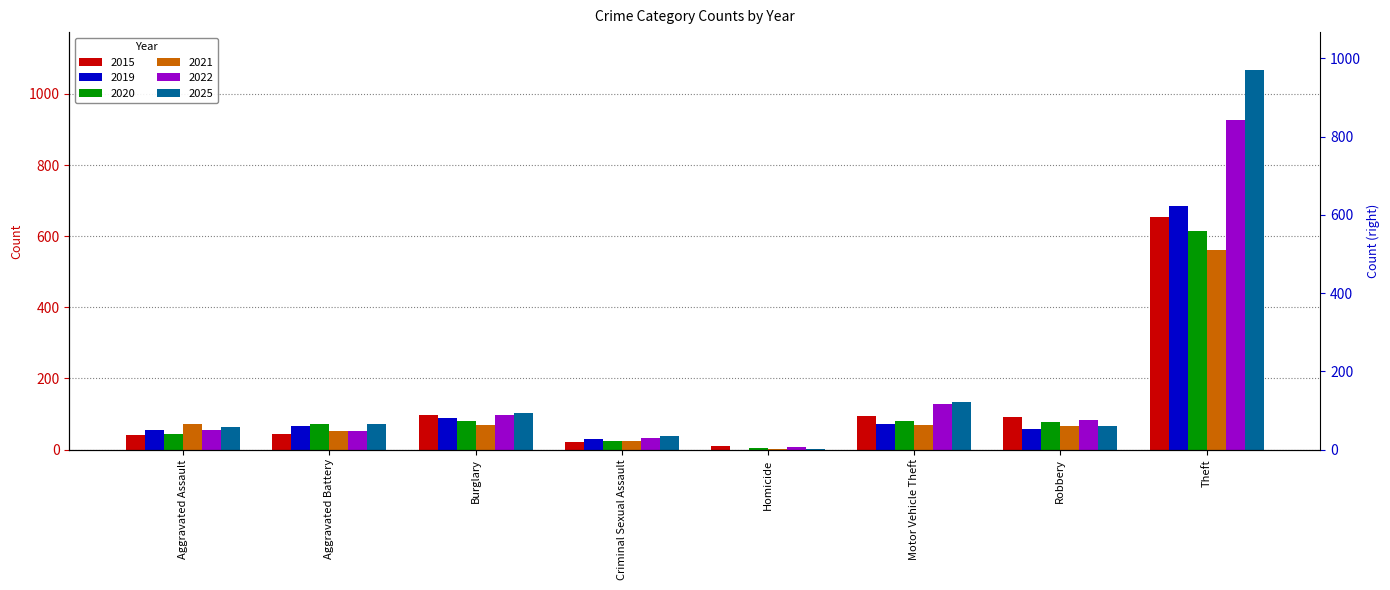

What is the average value of the 2015 series?

132